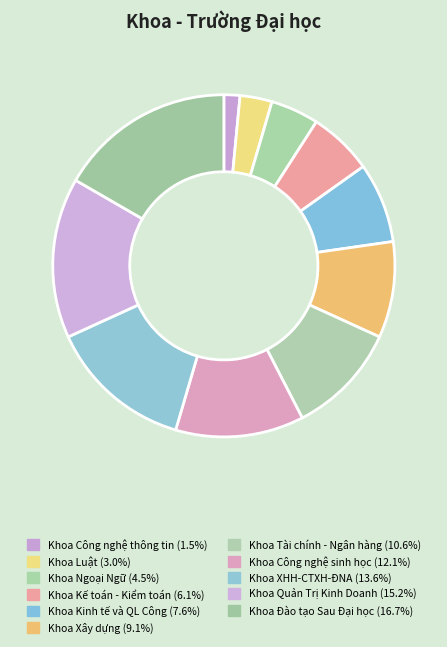

To the nearest percent, what is the combined percentage of Khoa Công nghệ thông tin and Khoa Kinh tế và QL Công?

9%